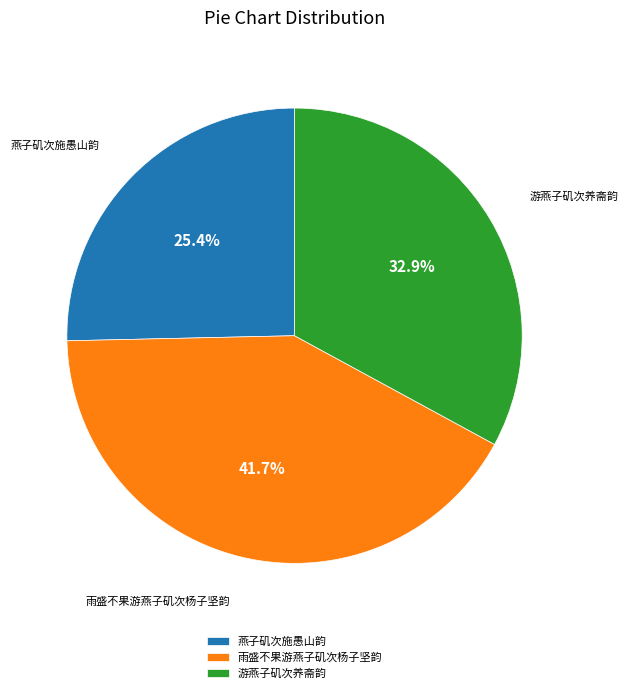

Between 游燕子矶次养斋韵 and 燕子矶次施愚山韵, which is larger?

游燕子矶次养斋韵